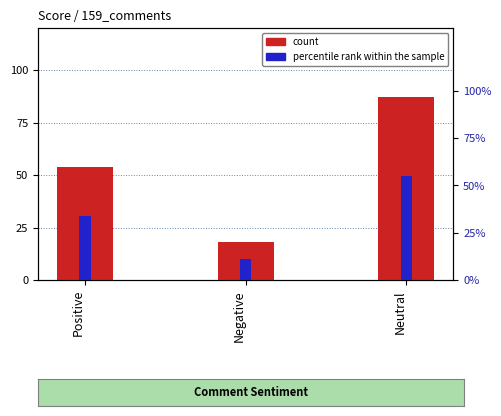

At how many categories does at least one series exceed 30?

2